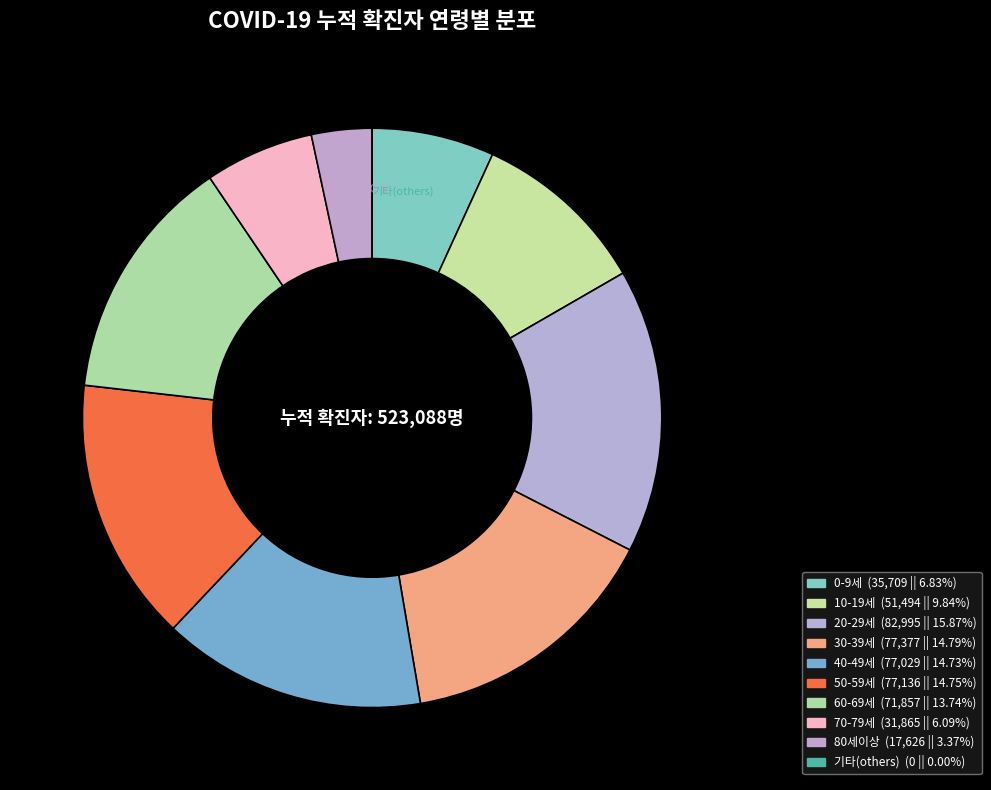

What is the ratio of the value at 40-49세 to the value at 0-9세?

2.2